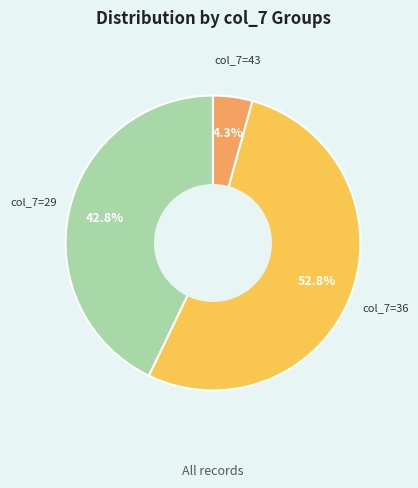

Is there a majority slice in this chart?

Yes